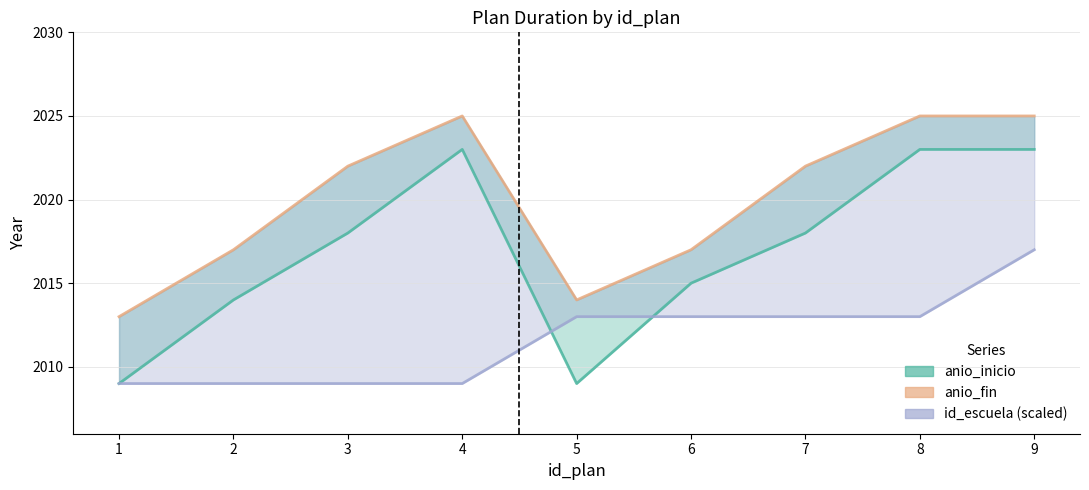

True or false: id_escuela line and anio_inicio intersect in this chart.

True